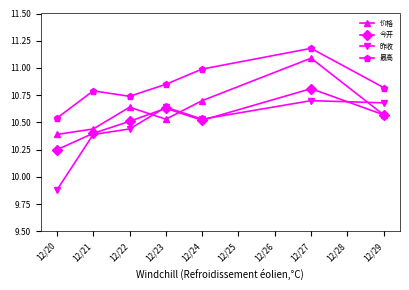

What is the maximum value shown in the chart?

11.2